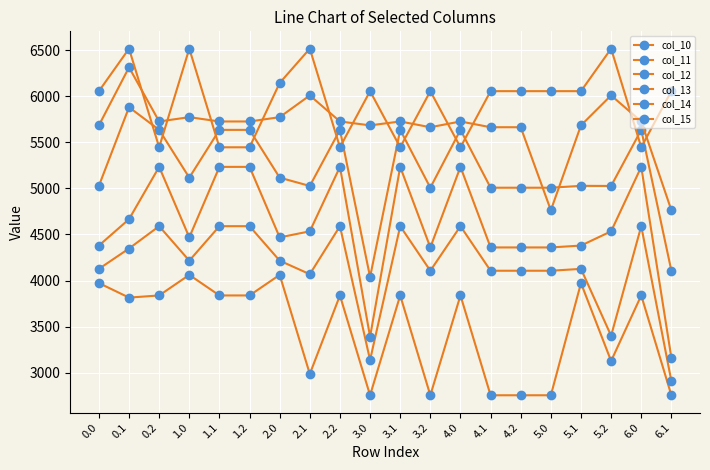

Reading right to left, what are all the values shown in this chart?

col_10: 6.1=2755.1	6.0=3838.3	5.2=3126.7	5.1=3972.5	5.0=2755.1	4.2=2755.1	4.1=2755.1	4.0=3838.3	3.2=2755.1	3.1=3838.3	3.0=2755.1	2.2=3838.3	2.1=2986.2	2.0=4061.5	1.2=3838.3	1.1=3838.3	1.0=4061.5	0.2=3838.3	0.1=3814.9	0.0=3972.5
col_11: 6.1=2909.2	6.0=4589.8	5.2=3401.0	5.1=4126.6	5.0=4106.3	4.2=4106.3	4.1=4106.3	4.0=4589.8	3.2=4106.3	3.1=4589.8	3.0=3137.5	2.2=4589.8	2.1=4068.7	2.0=4215.6	1.2=4589.8	1.1=4589.8	1.0=4215.6	0.2=4589.8	0.1=4347.6	0.0=4126.6
col_12: 6.1=3162.0	6.0=5233.3	5.2=4534.1	5.1=4379.4	5.0=4359.1	4.2=4359.1	4.1=4359.1	4.0=5233.3	3.2=4359.1	3.1=5233.3	3.0=3390.3	2.2=5233.3	2.1=4534.1	2.0=4468.4	1.2=5233.3	1.1=5233.3	1.0=4468.4	0.2=5233.3	0.1=4665.6	0.0=4379.4
col_13: 6.1=4106.4	6.0=5634.8	5.2=5026.3	5.1=5027.5	5.0=5007.2	4.2=5007.2	4.1=5007.2	4.0=5634.8	3.2=5007.2	3.1=5634.8	3.0=4038.3	2.2=5634.8	2.1=5026.3	2.0=5116.4	1.2=5634.8	1.1=5634.8	1.0=5116.4	0.2=5634.8	0.1=5880.3	0.0=5027.5
col_14: 6.1=4762.7	6.0=5726.0	5.2=6008.8	5.1=5683.8	5.0=4762.7	4.2=5663.5	4.1=5663.5	4.0=5726.0	3.2=5663.5	3.1=5726.0	3.0=5683.8	2.2=5726.0	2.1=6008.8	2.0=5772.7	1.2=5726.0	1.1=5726.0	1.0=5772.7	0.2=5726.0	0.1=6313.2	0.0=5683.8
col_15: 6.1=6054.9	6.0=5445.8	5.2=6516.0	5.1=6054.9	5.0=6054.9	4.2=6054.9	4.1=6054.9	4.0=5445.8	3.2=6054.9	3.1=5445.8	3.0=6054.9	2.2=5445.8	2.1=6516.0	2.0=6143.9	1.2=5445.8	1.1=5445.8	1.0=6516.0	0.2=5445.8	0.1=6516.0	0.0=6054.9